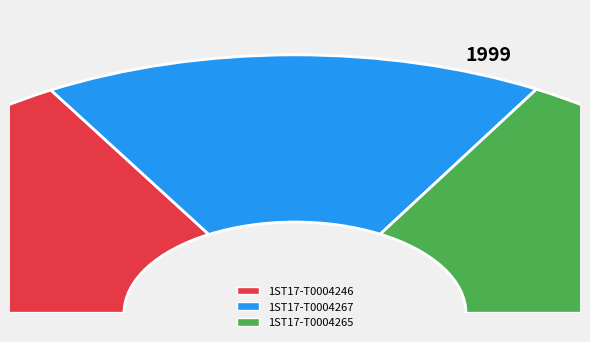

How much of the chart is everything except 1ST17-T0004265?

66.6%